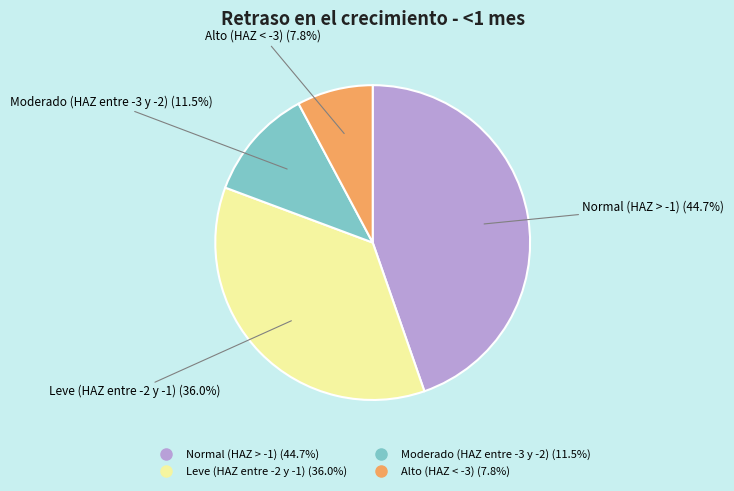

Is it true that Normal (HAZ > -1) is 45% of the pie?

True